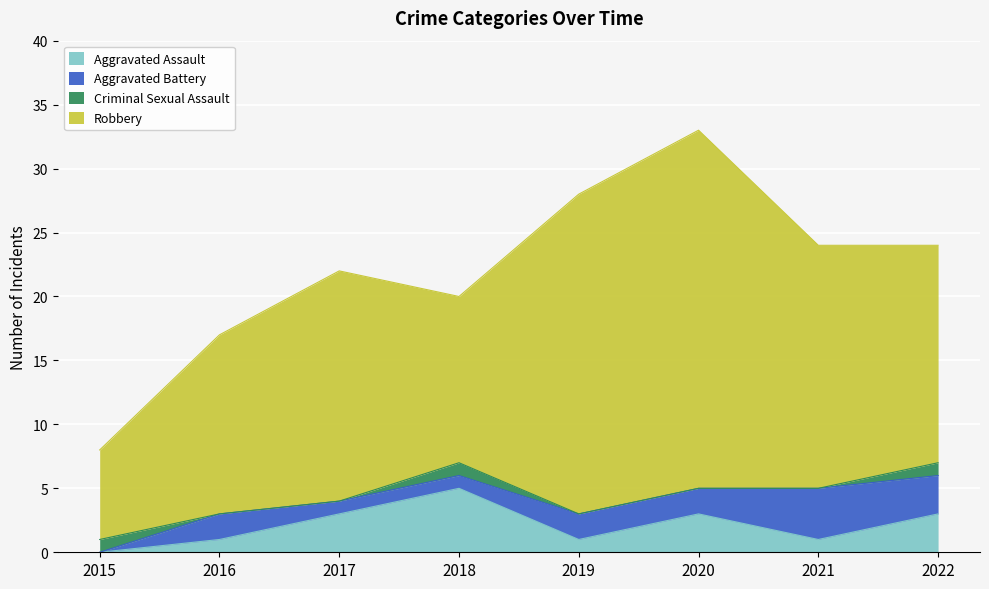

Reading right to left, list all the values displayed in this chart.

Aggravated Assault: 2022=3	2021=1	2020=3	2019=1	2018=5	2017=3	2016=1	2015=0
Aggravated Battery: 2022=3	2021=4	2020=2	2019=2	2018=1	2017=1	2016=2	2015=0
Criminal Sexual Assault: 2022=1	2021=0	2020=0	2019=0	2018=1	2017=0	2016=0	2015=1
Robbery: 2022=17	2021=19	2020=28	2019=25	2018=13	2017=18	2016=14	2015=7